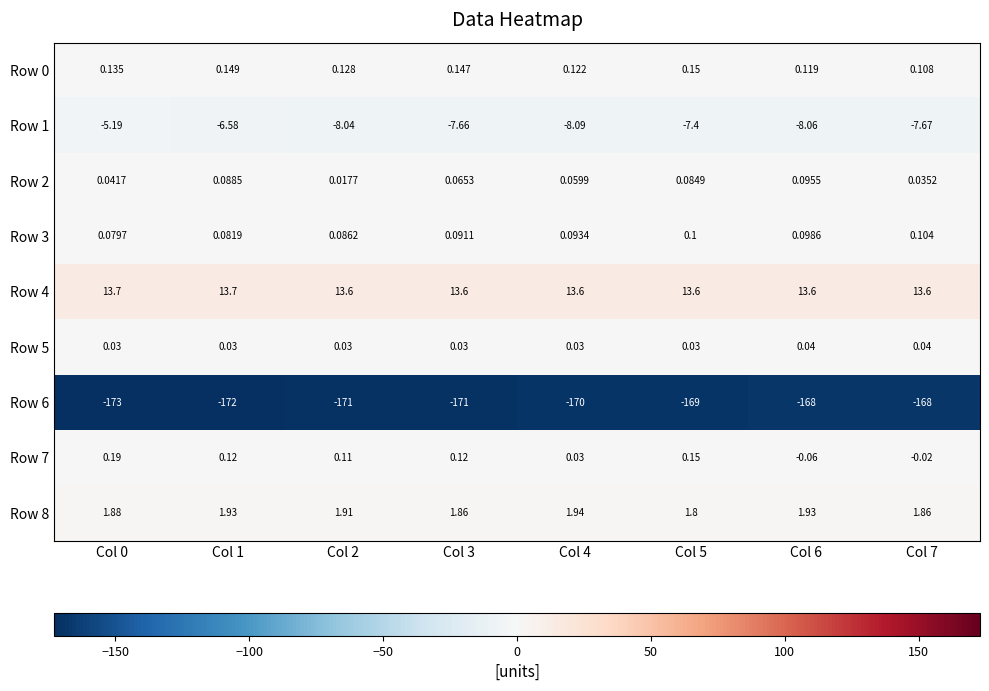

Is the value of Row 2 at Col 4 greater than the value of Row 4 at Col 4?

No